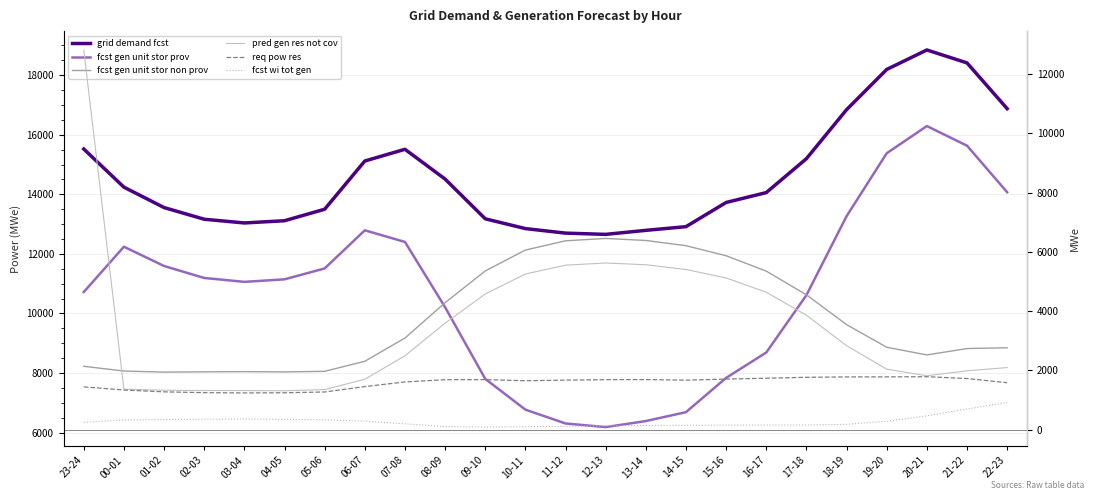

Rank the series at 04-05 from lowest to highest value.

fcst wi tot gen, req pow res, pred gen res not cov, fcst gen unit stor non prov, fcst gen unit stor prov, grid demand fcst